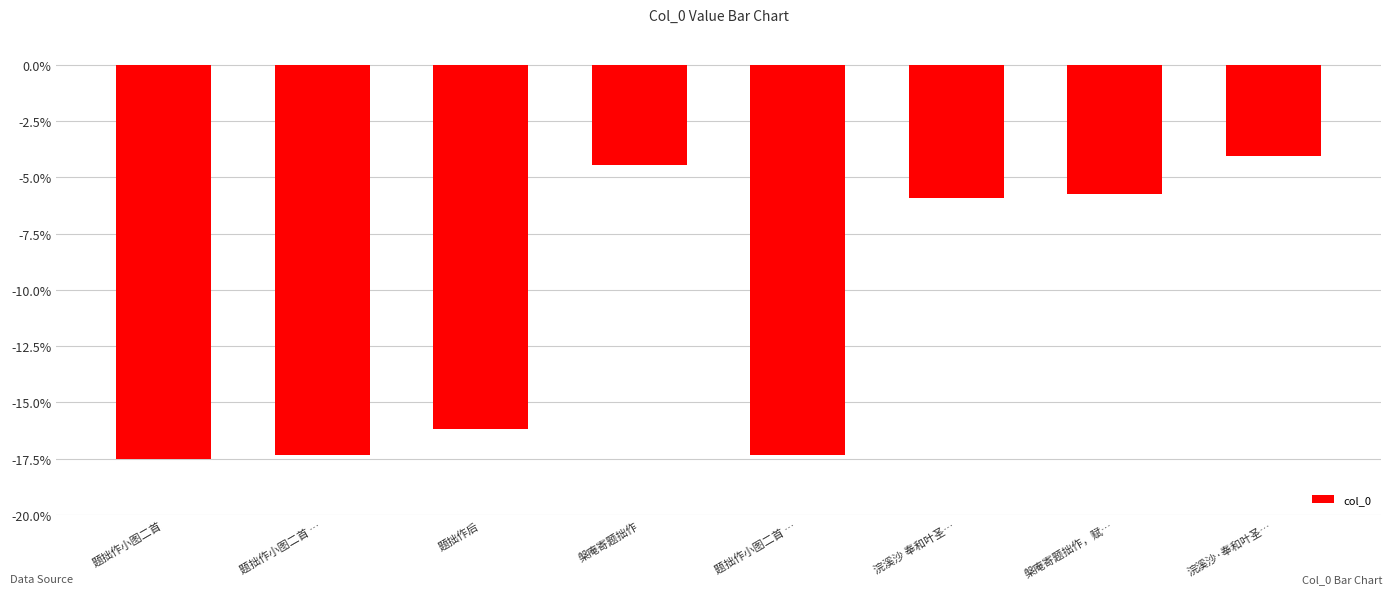

Does the chart contain any negative values?

Yes